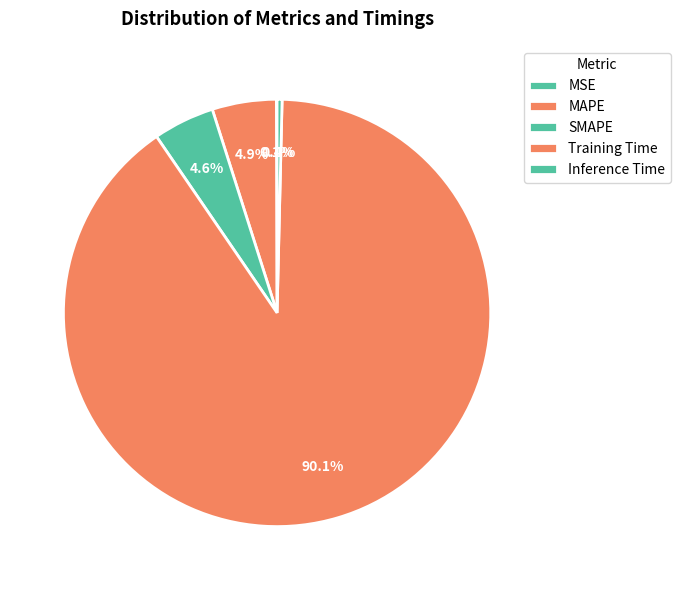

What percentage is the MAPE slice, to the nearest percent?

5%